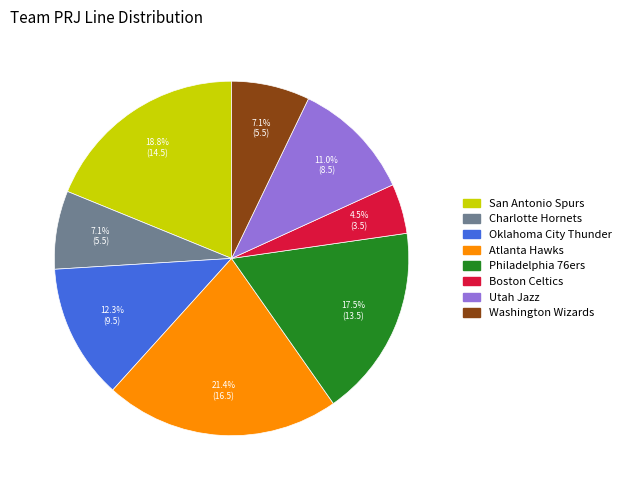

The San Antonio Spurs slice represents 13% of the pie. True or false?

False